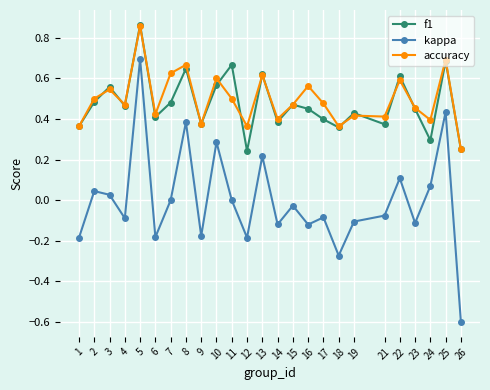

How many interior local peaks does the kappa series have?

9